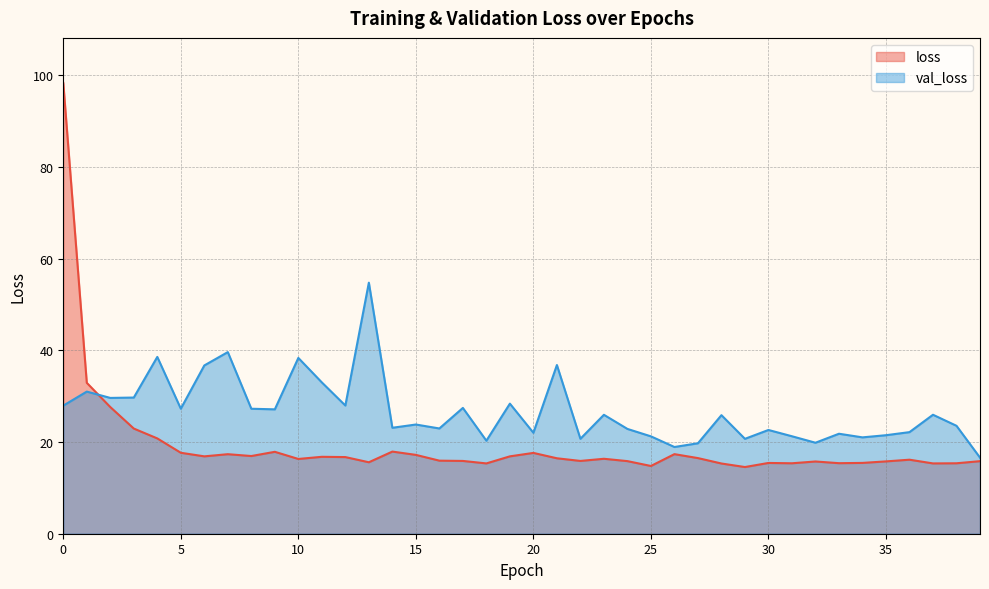

What is the sum of all val_loss values?

1065.5